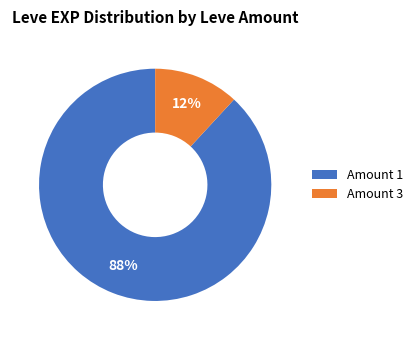

True or false: Amount 3 accounts for 3% of the total.

False